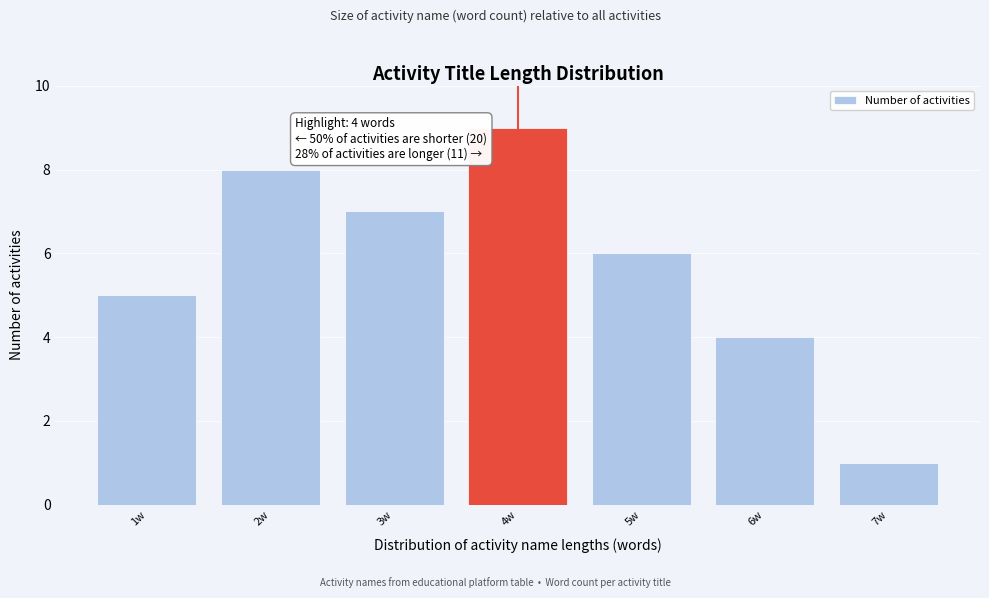

Which range on the x-axis has the tallest bar?

3.5 to 4.5